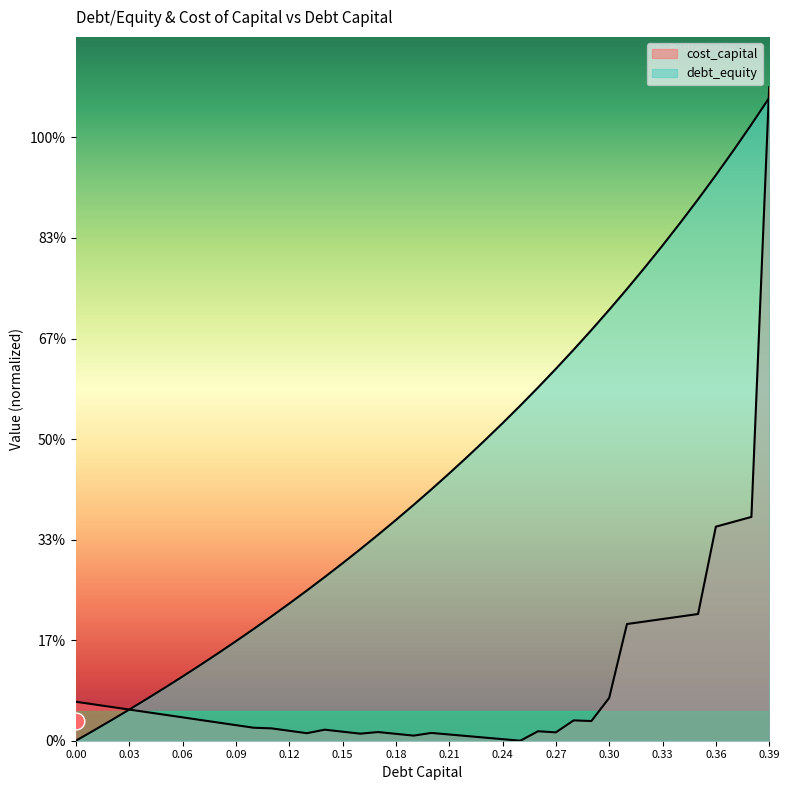

Which series changed the most between 0.09 and 0.1?

debt_capital